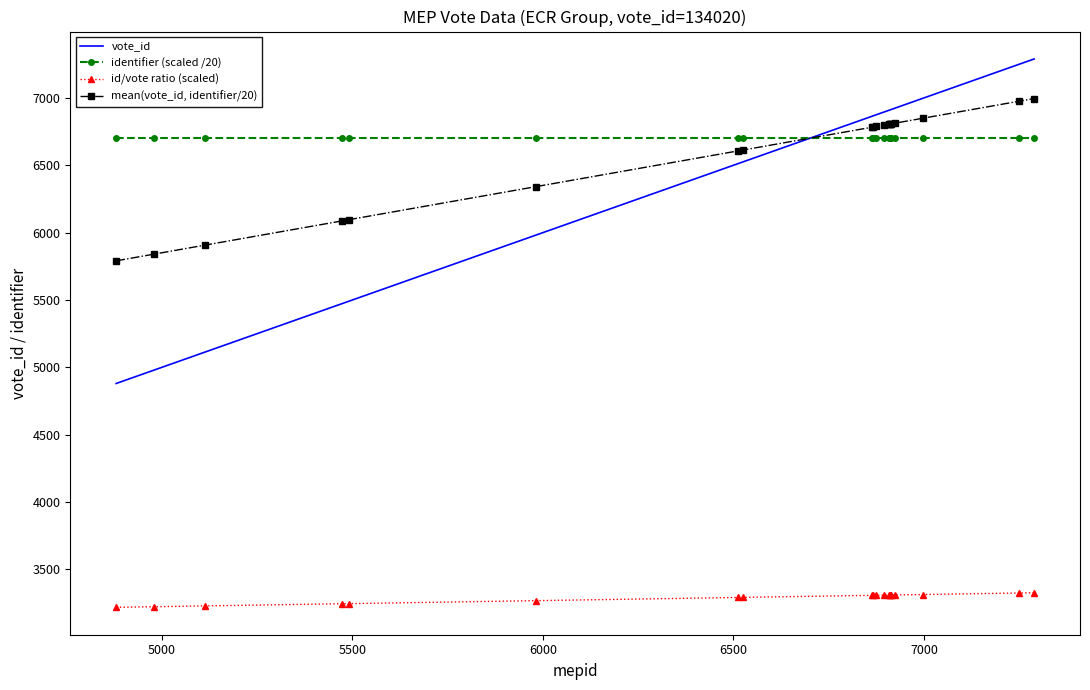

True or false: mean(vote_id, identifier/20) and id/vote ratio (scaled) cross at least once.

False